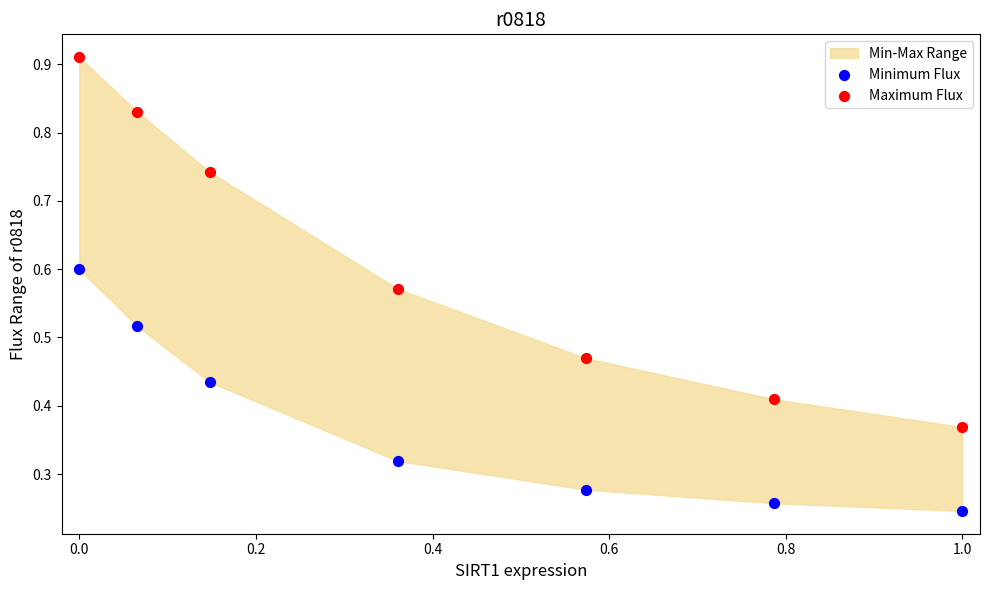

Which series has the widest spread of Y values?

Maximum Flux